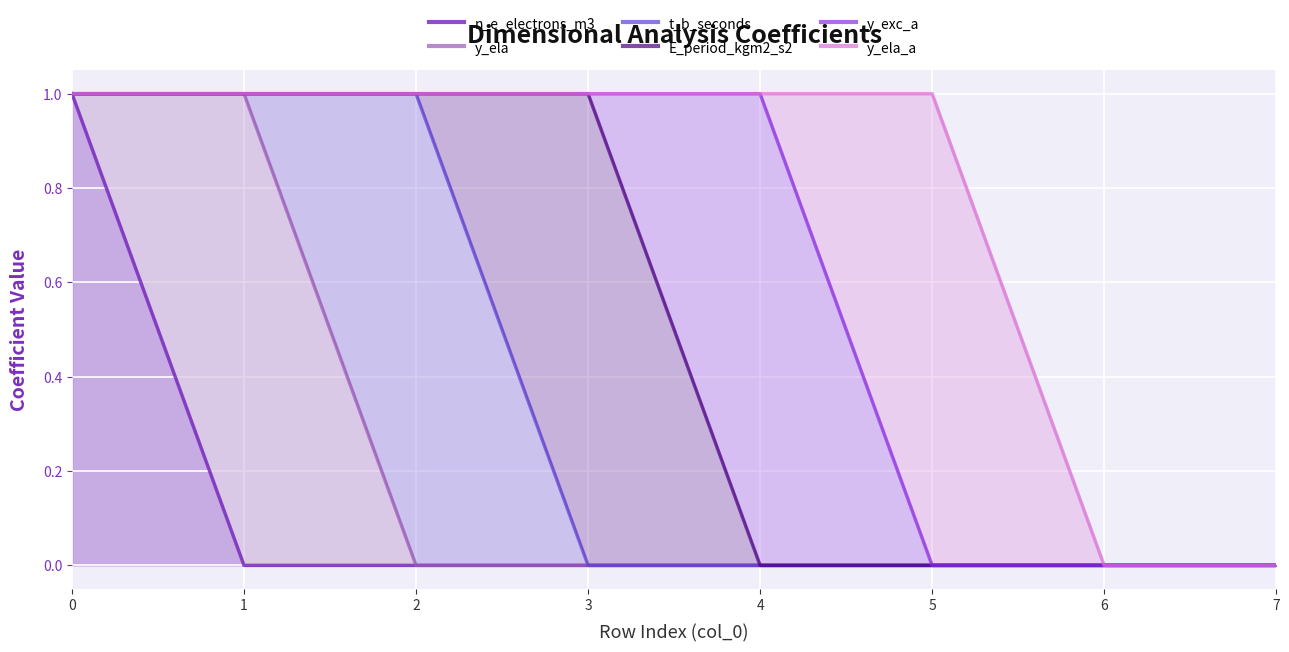

At which label does y_exc_a reach its minimum?

5